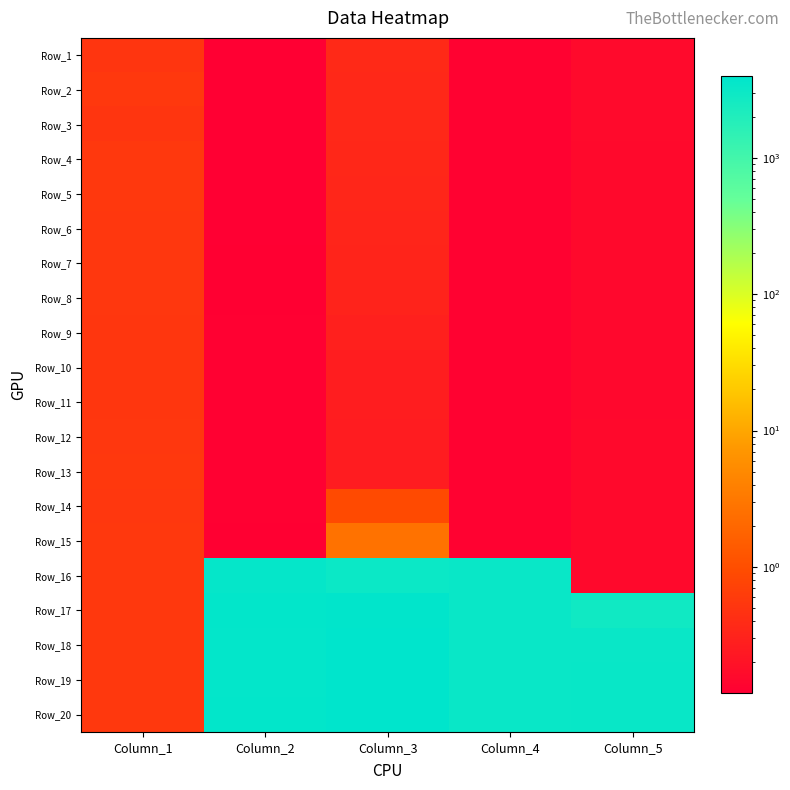

What is the total value across all series at Column_1?

10.8